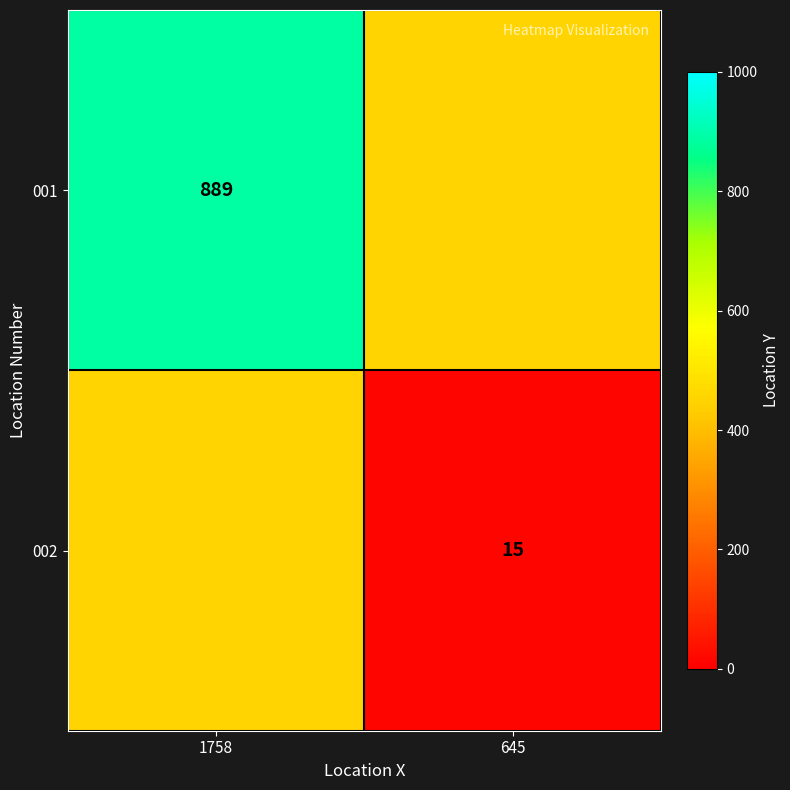

Is it true that 002 equals 3 at 645?

False